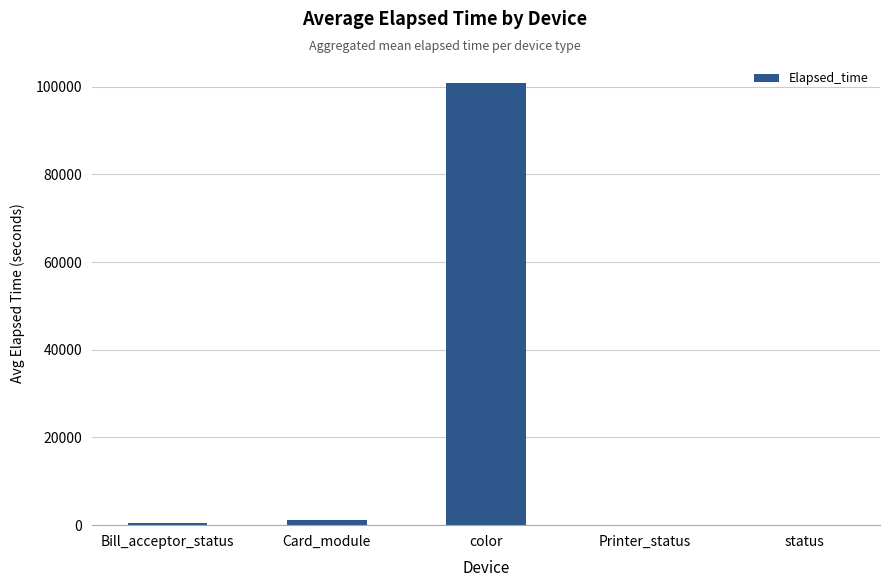

What is the average value?

20541.5